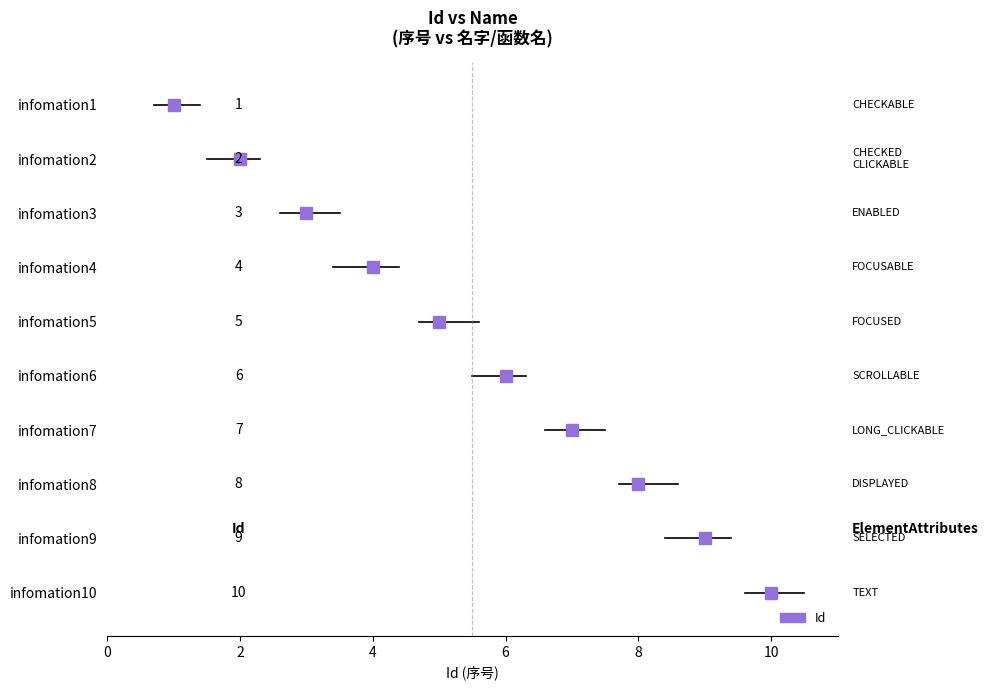

Reading right to left, extract all data points from this chart.

10	9	8	7	6	5	4	3	2	1